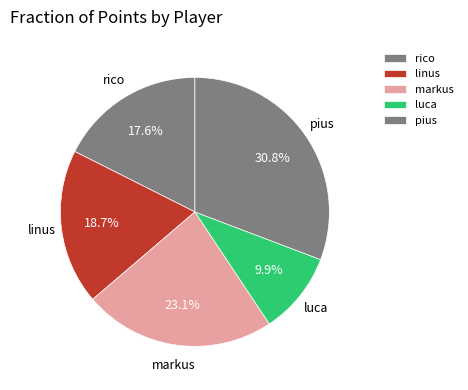

Approximately how many times larger is the value at luca compared to rico?

0.6